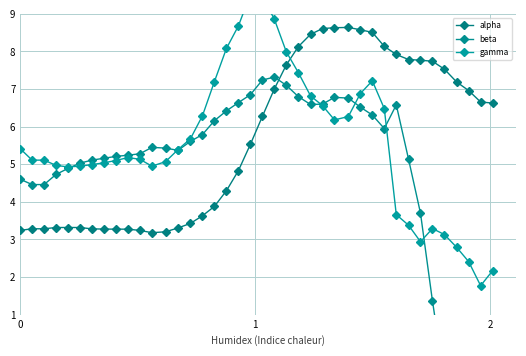

What is the value of the alpha point at the 2nd from the left?

3.3